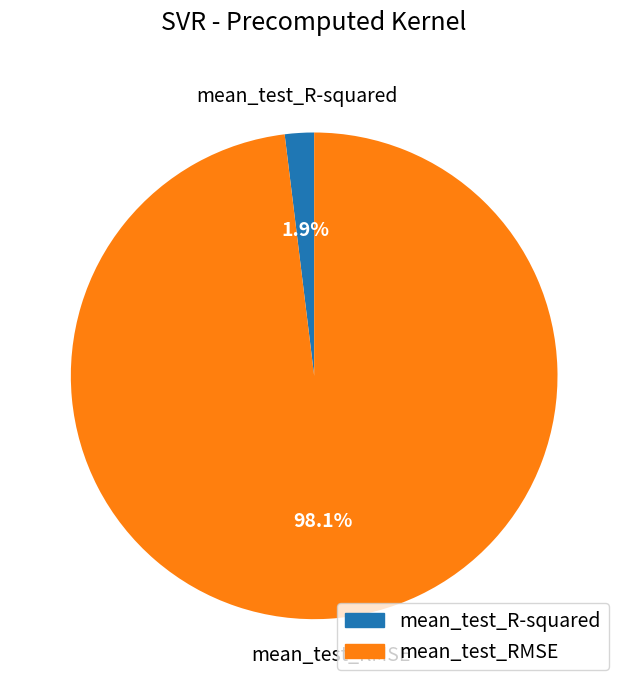

Count the number of slices in the pie.

2